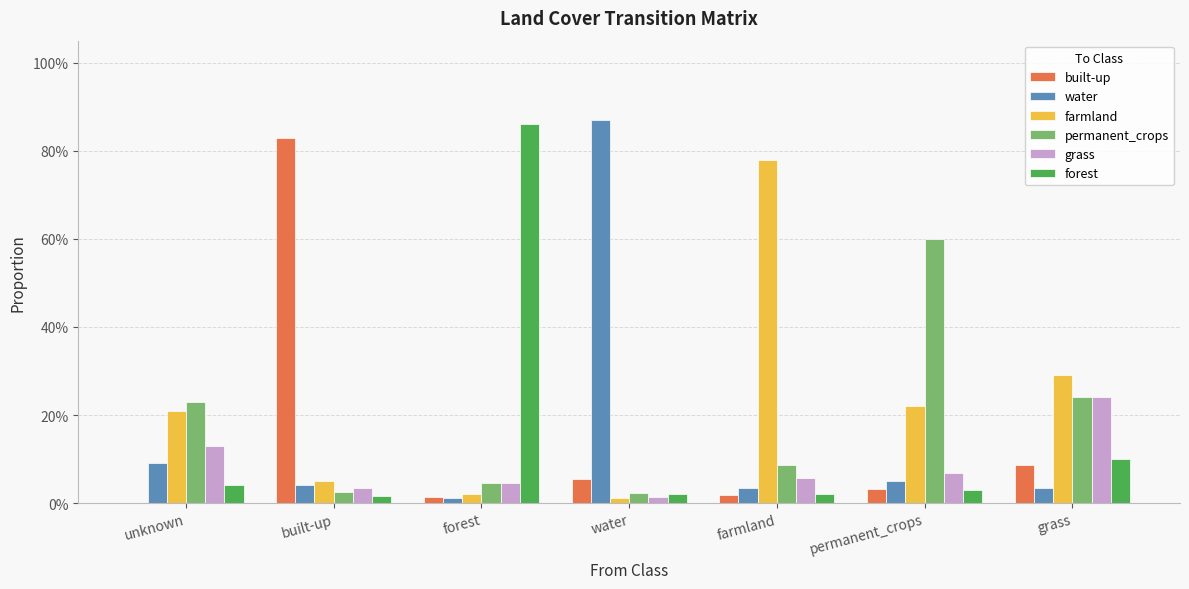

Is the value of water at farmland greater than the value of forest at farmland?

Yes